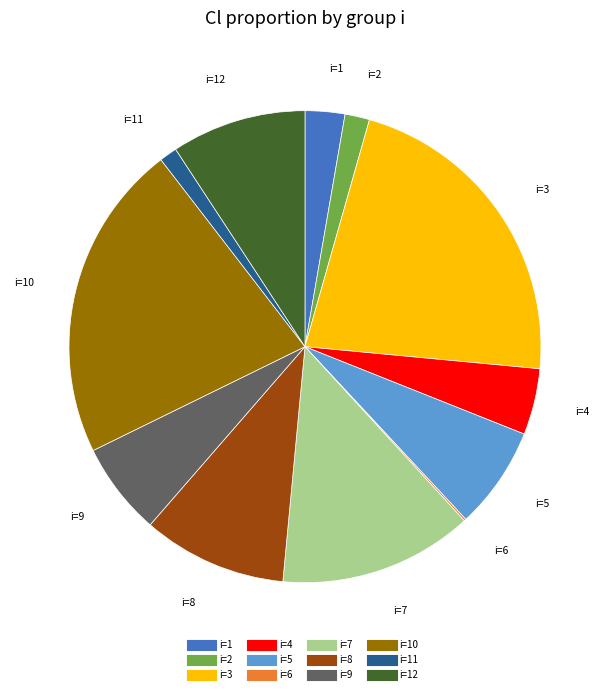

Is there a majority slice in this chart?

No